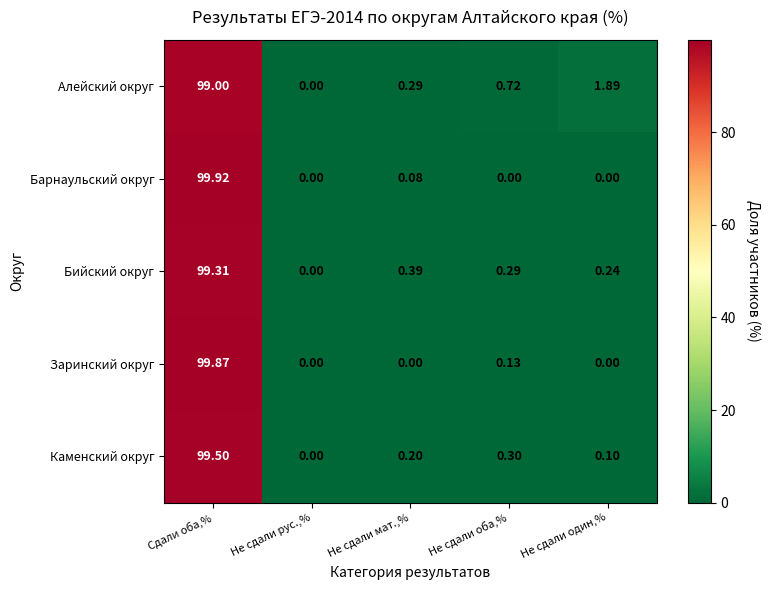

Which category has the highest value in the Заринский округ series?

Сдали оба,%